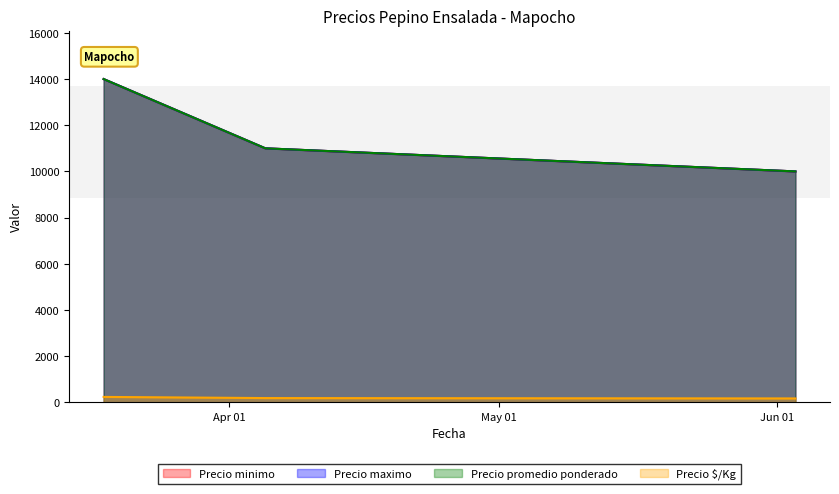

What is the label of the 2nd point from the left?

2021-04-05